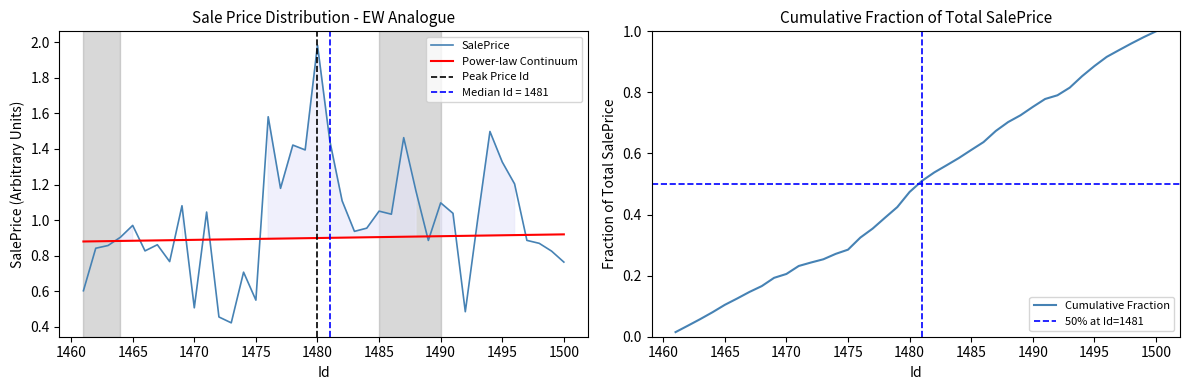

What is the sum of the values at 1487 and 1496?

2.7